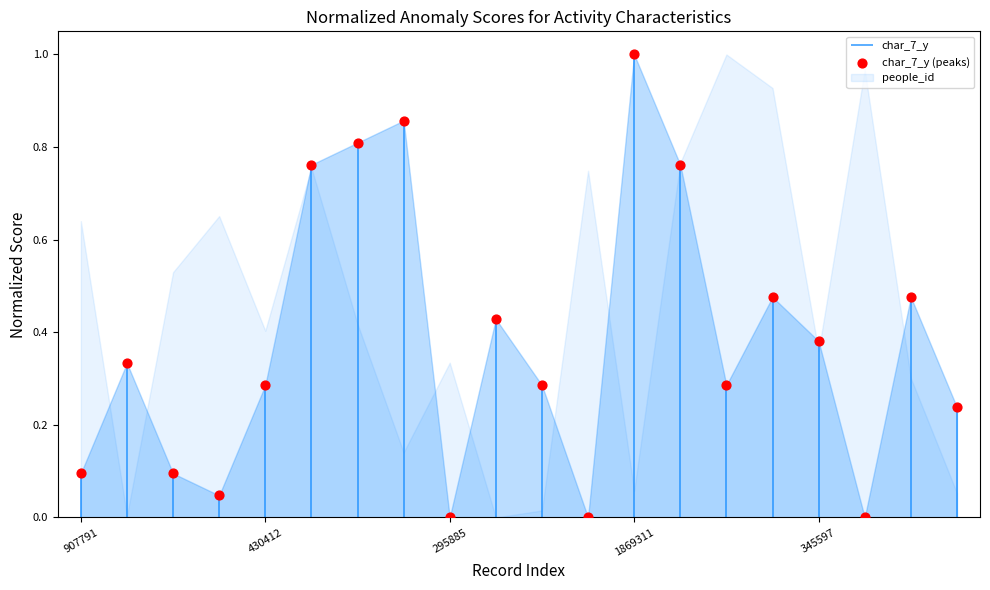

What is the change in value from 907791 to 19?

+0.1